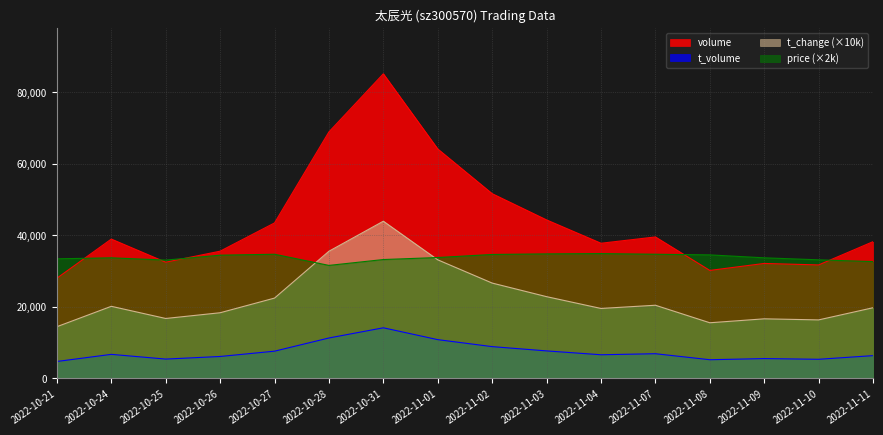

What are all the series names shown in the legend?

volume, t_volume, t_change (×10k), price (×2k)